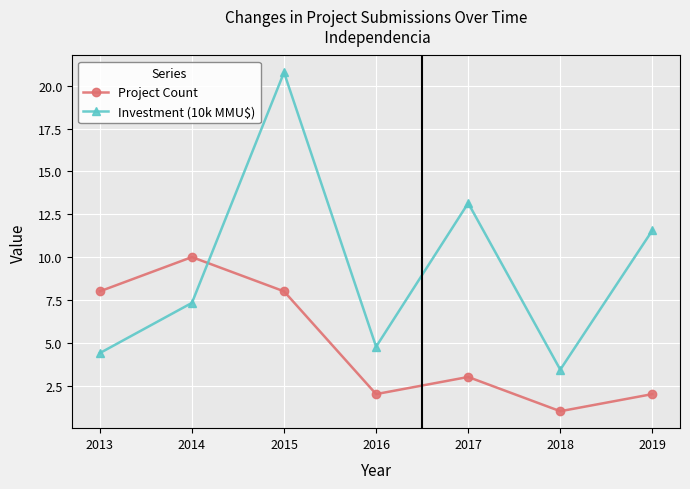

Is it true that Project Count equals 1.5 at 2017?

False